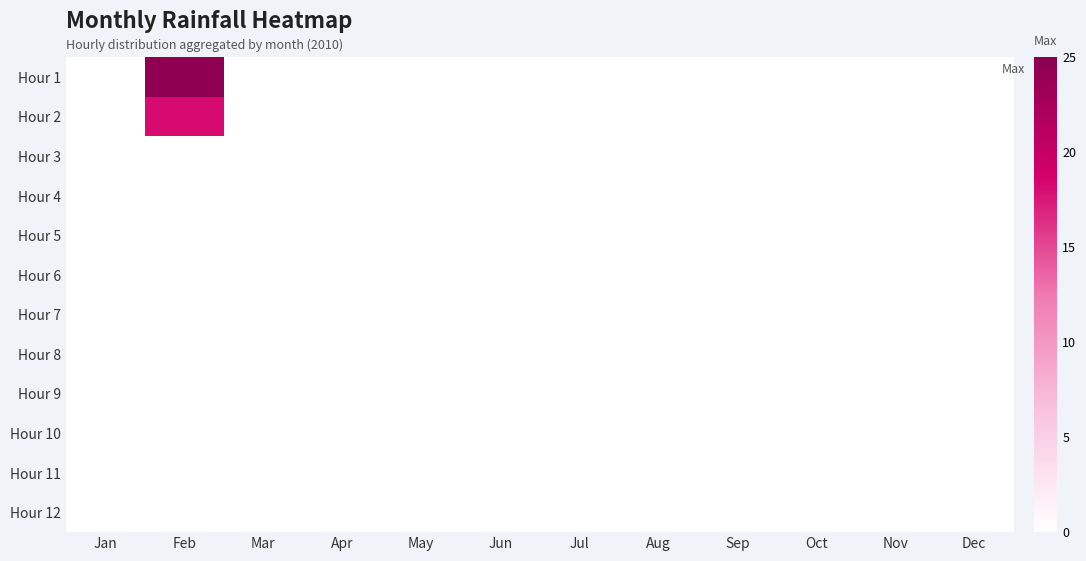

Which series has the widest spread of values?

Hour 1